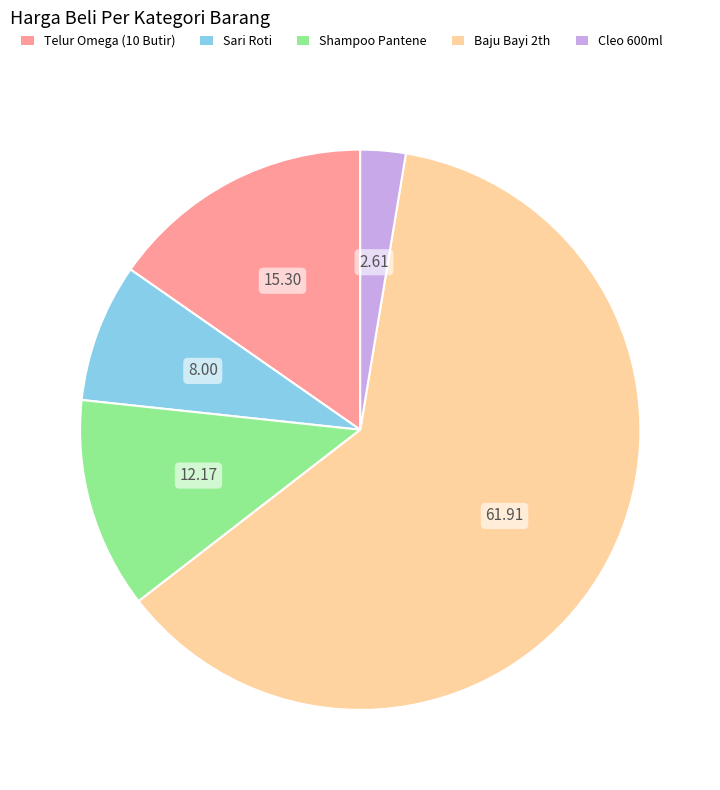

Is it true that Sari Roti is 14% of the pie?

False